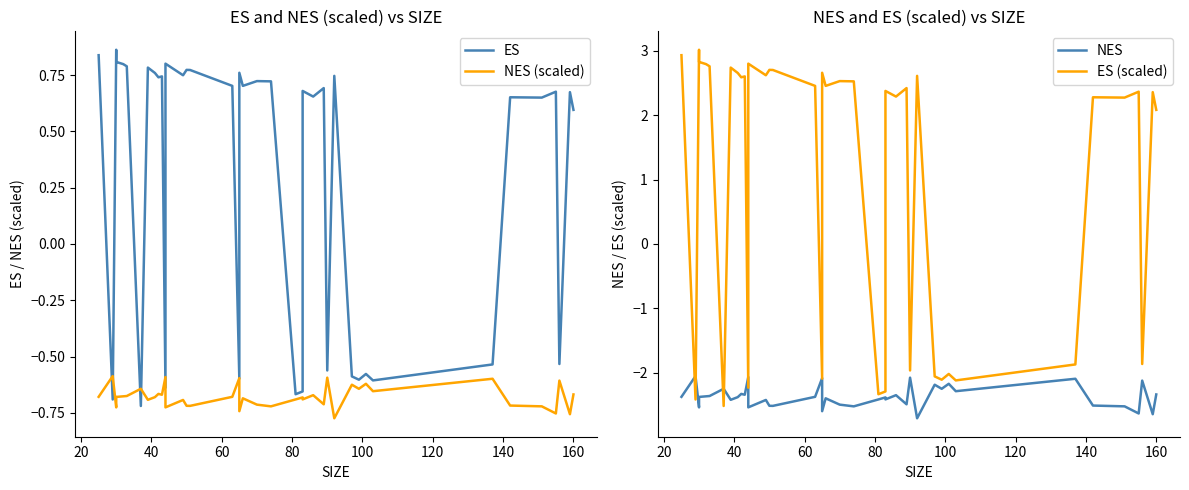

The value of ES (scaled) at 34 is 0.7. True or false?

False